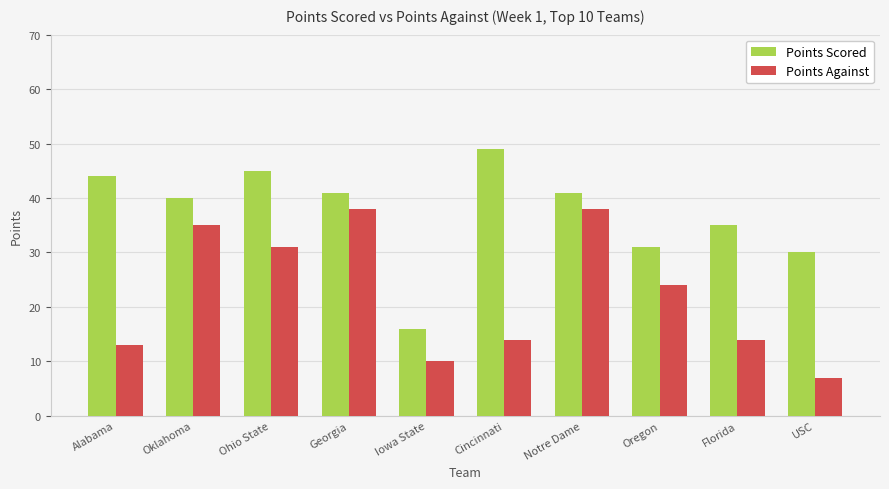

How many groups of bars are there?

10